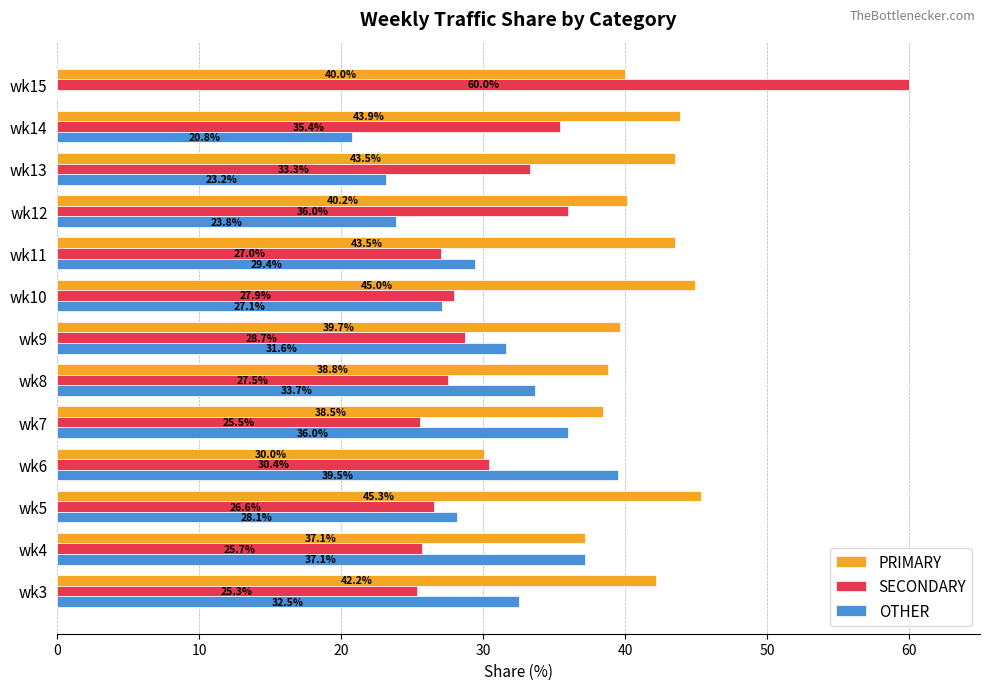

Where is OTHER nearest to the value 19?

wk14